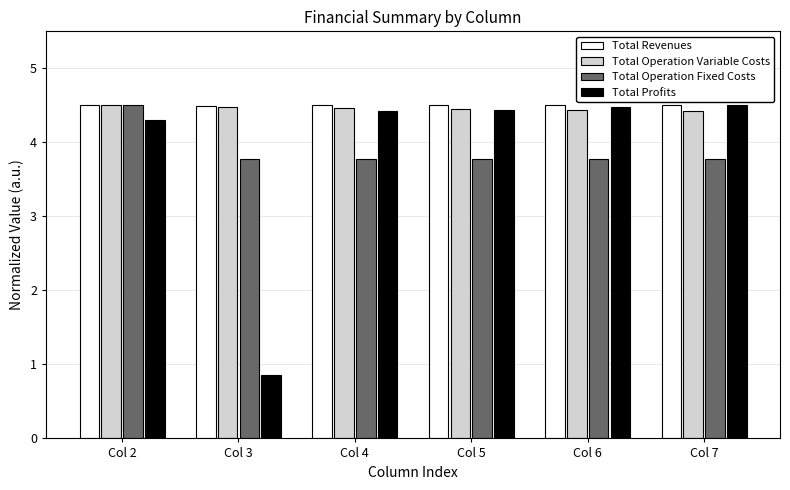

How many Total Revenues values are between 4 and 5?

6